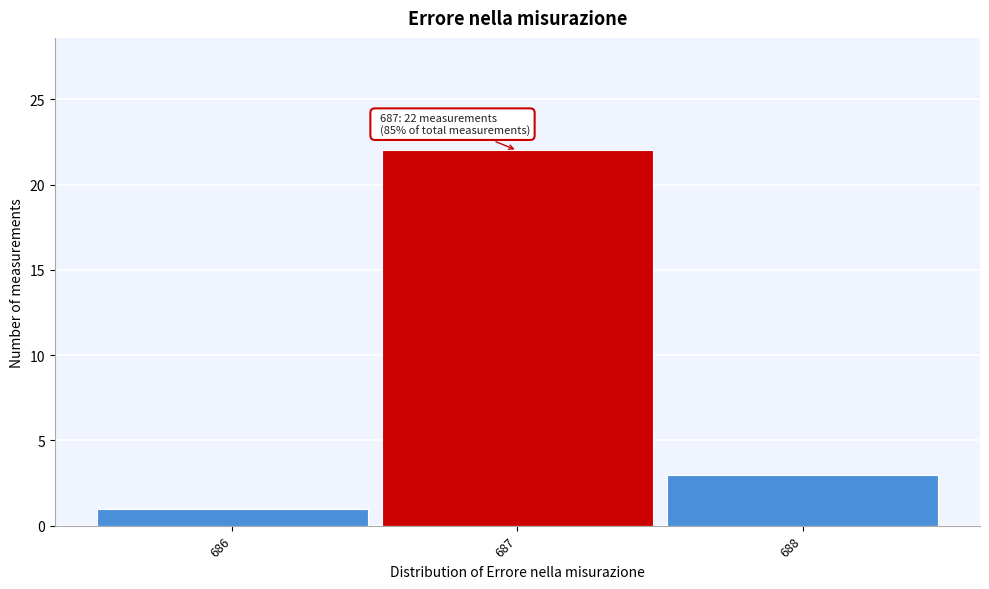

Over which range of the x-axis is the bar tallest?

686.5 to 687.5